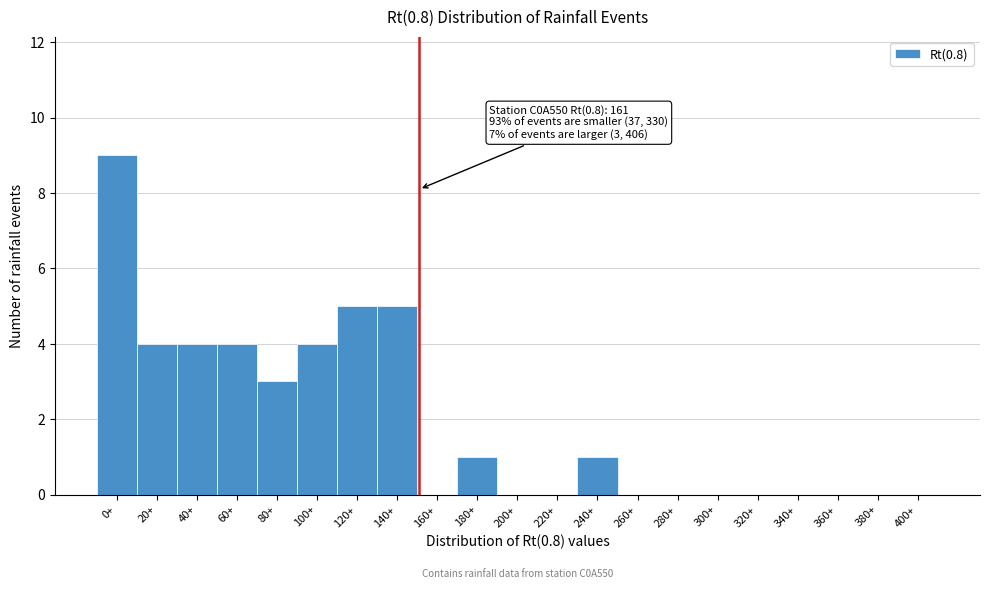

Reading left to right, extract all data points from this chart.

0+=9	20+=4	40+=4	60+=4	80+=3	100+=4	120+=5	140+=5	160+=0	180+=1	200+=0	220+=0	240+=1	260+=0	280+=0	300+=0	320+=0	340+=0	360+=0	380+=0	400+=0